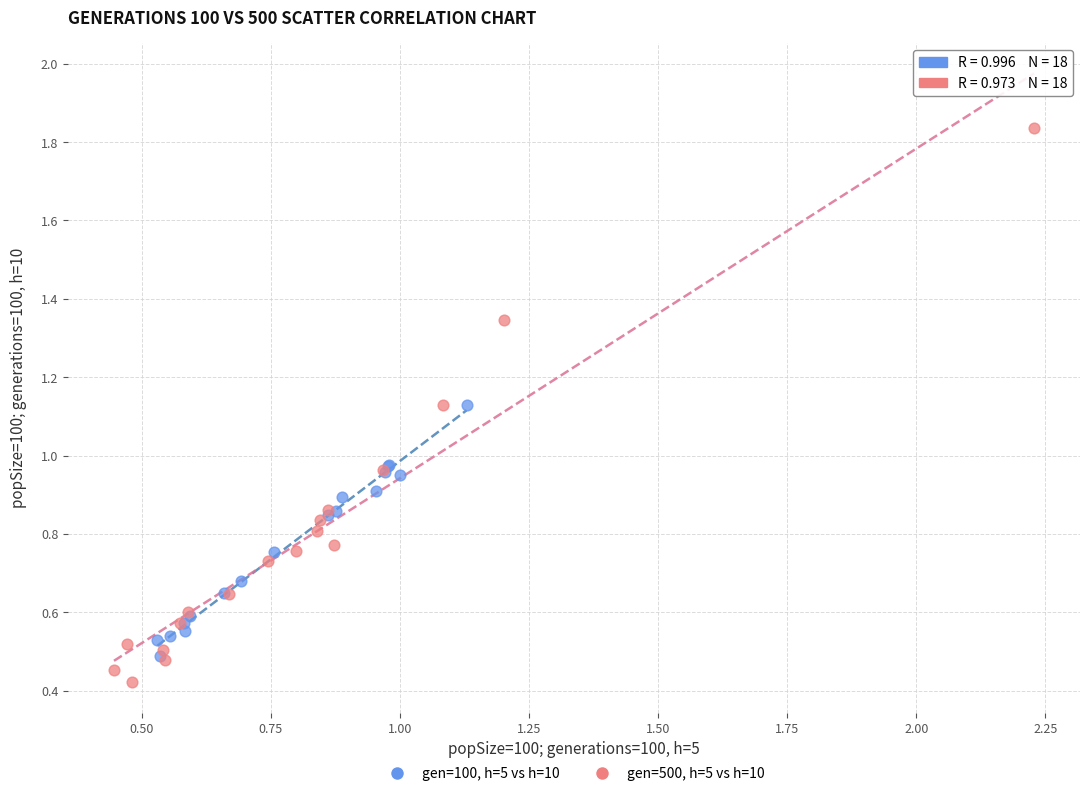

Which series reaches the maximum Y coordinate?

gen=500, h=5 vs h=10